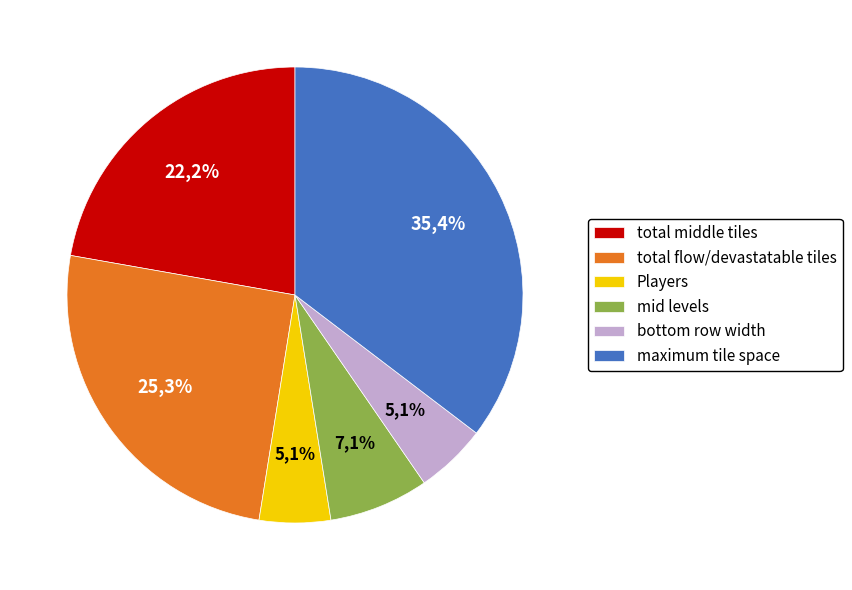

How many segments does this pie chart have?

6